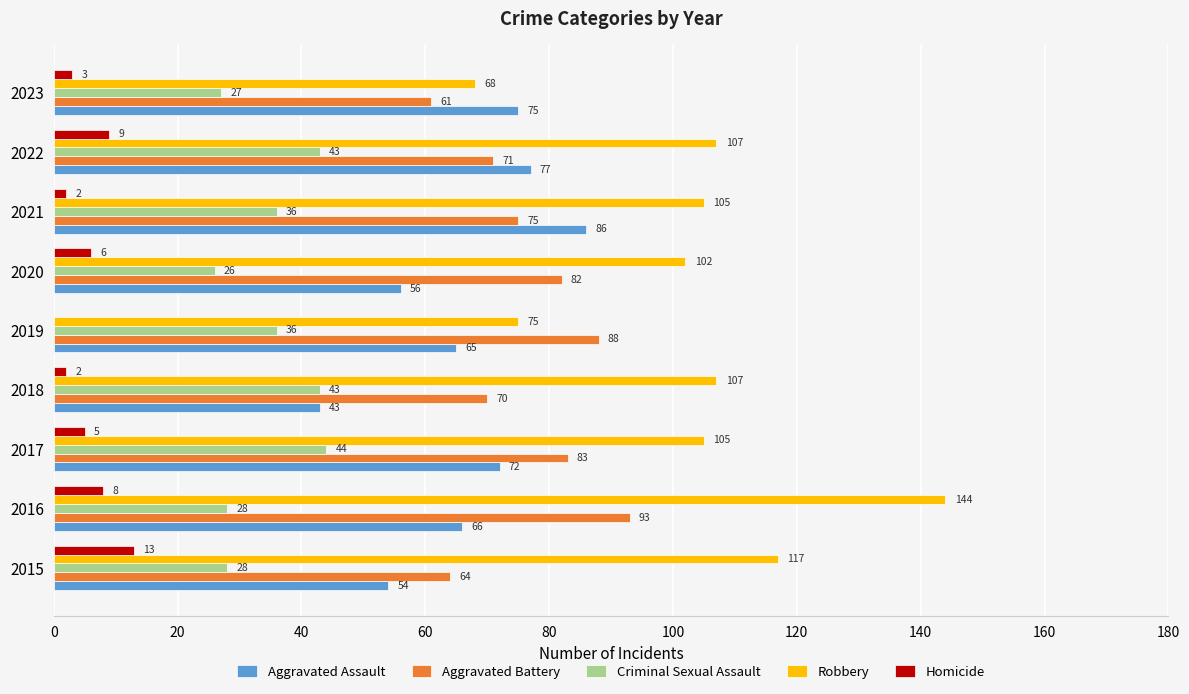

Which series has the largest total across all categories?

Robbery